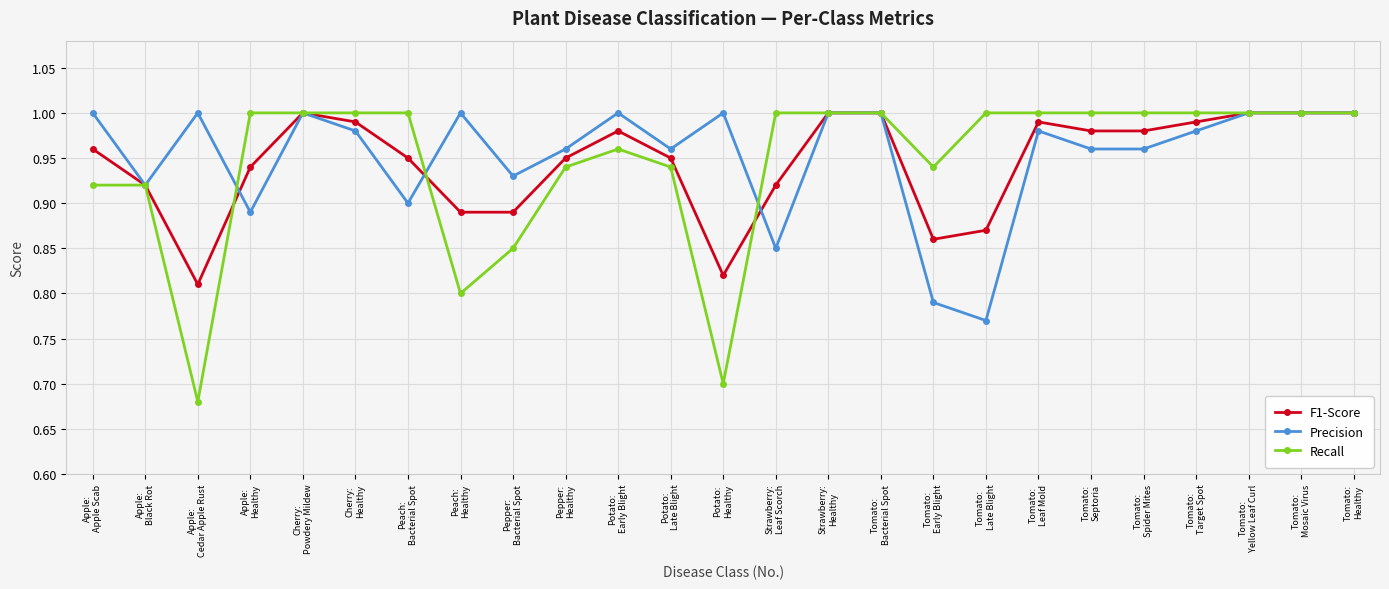

The value of F1-Score at Strawberry:
Leaf Scorch is 0.9. True or false?

True